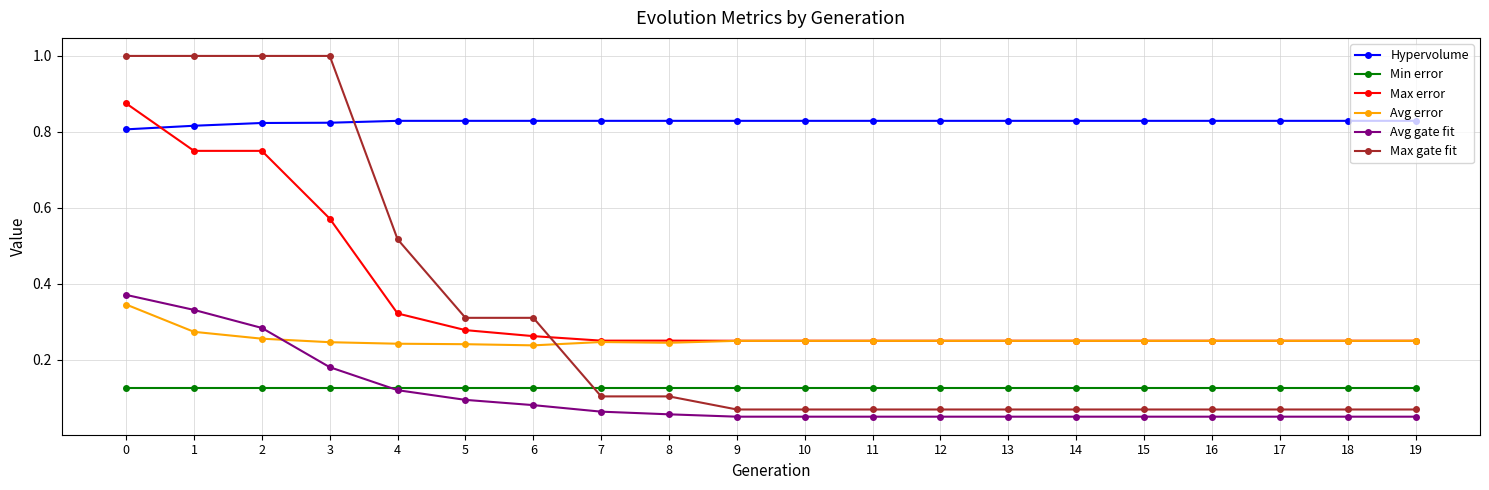

Is the value of Max error at 3 greater than the value of Max gate fit at 12?

Yes